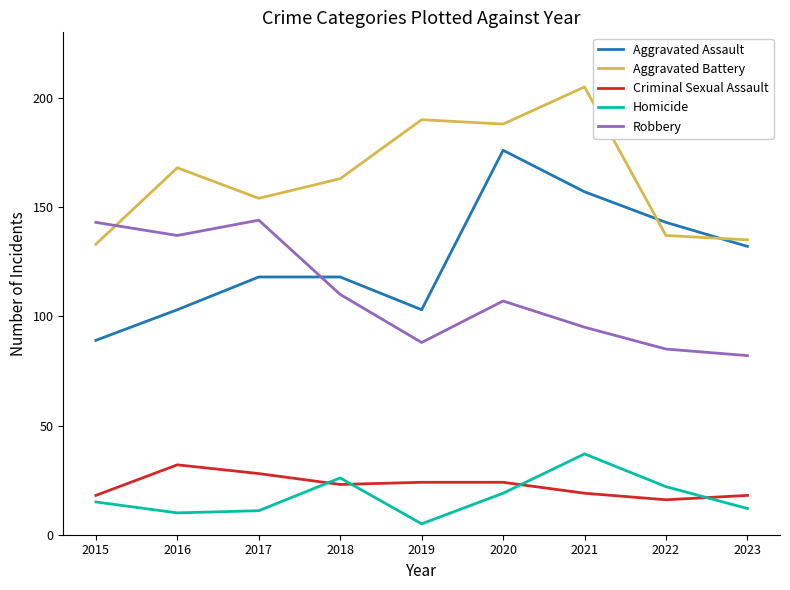

How many lines are shown in the chart?

5